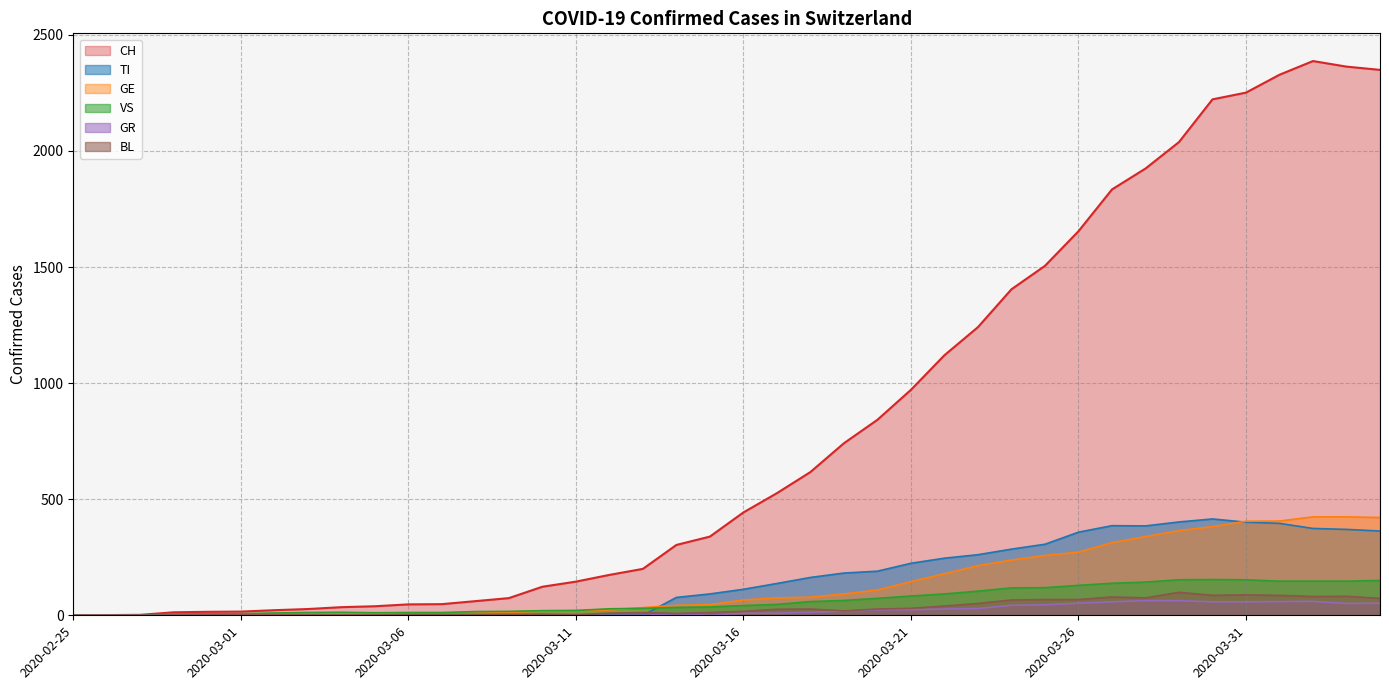

Reading left to right, transcribe all the data shown in this chart.

CH: 0	1	2	13	15	16	22	27	35	39	47	48	61	74	123	145	174	200	303	339	443	526	617	741	842	971	1120	1241	1404	1505	1654	1834	1924	2038	2222	2251	2328	2387	2363	2349
TI: 0	0	0	0	0	0	0	0	0	0	0	0	0	0	0	0	0	0	77	92	112	137	163	182	190	224	246	261	285	306	358	386	385	402	415	401	396	374	370	363
GE: 0	1	1	2	3	3	3	4	4	5	7	7	9	13	18	20	23	33	43	46	66	75	78	92	109	145	179	214	238	258	272	313	339	365	382	405	406	424	424	421
VS: 0	0	0	6	6	7	10	12	13	11	12	12	16	17	20	21	28	30	34	36	42	47	59	64	73	83	92	104	118	119	129	138	143	153	154	153	147	147	147	150
GR: 0	0	0	0	0	0	0	0	0	0	0	0	0	0	0	0	0	0	6	0	9	9	13	18	24	24	27	29	43	45	52	58	63	63	58	58	59	60	51	52
BL: 0	0	0	0	1	1	1	1	1	1	4	4	4	4	5	3	9	12	8	12	17	26	27	19	27	30	40	51	66	68	68	79	75	99	86	88	86	81	82	73